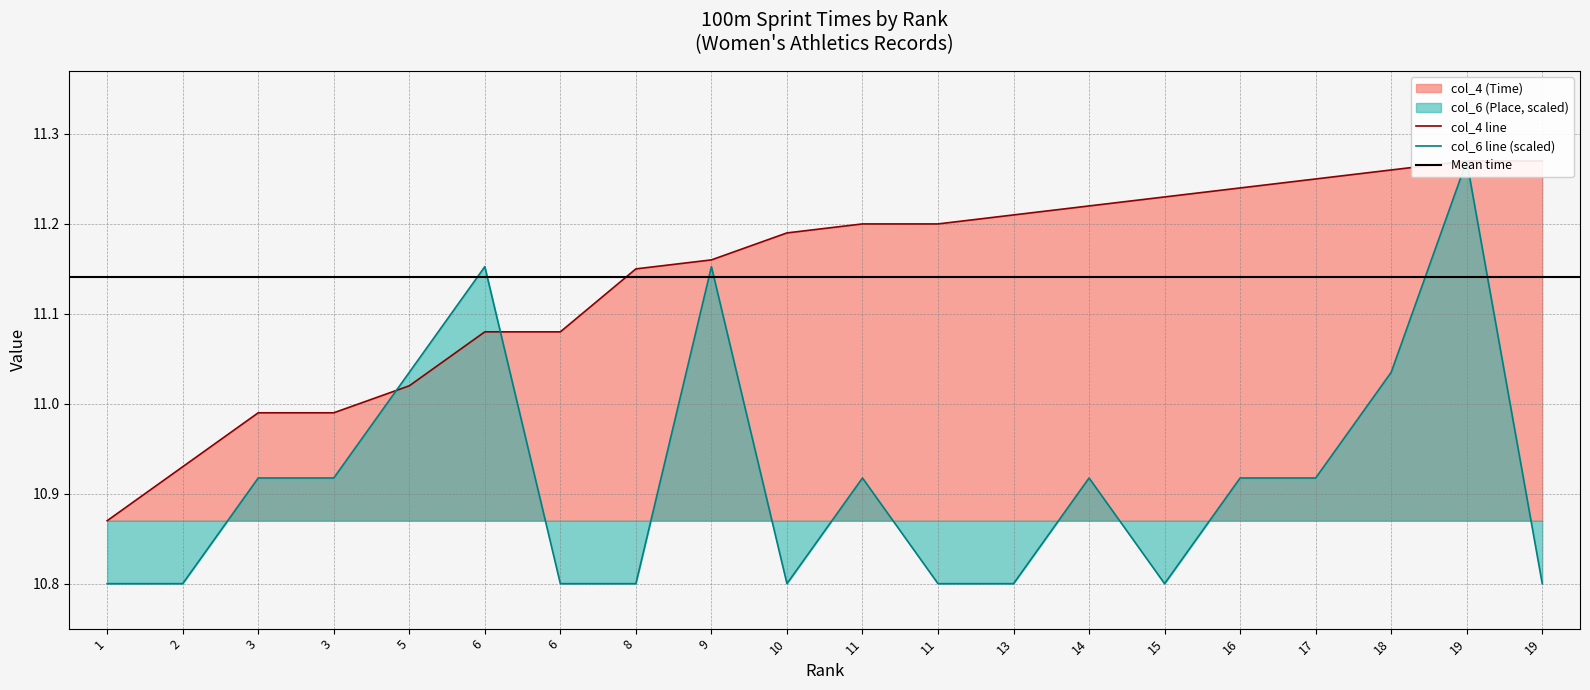

Is the value of col_6 (Place) at 19 greater than the value of col_4 (Time) at 9?

Yes